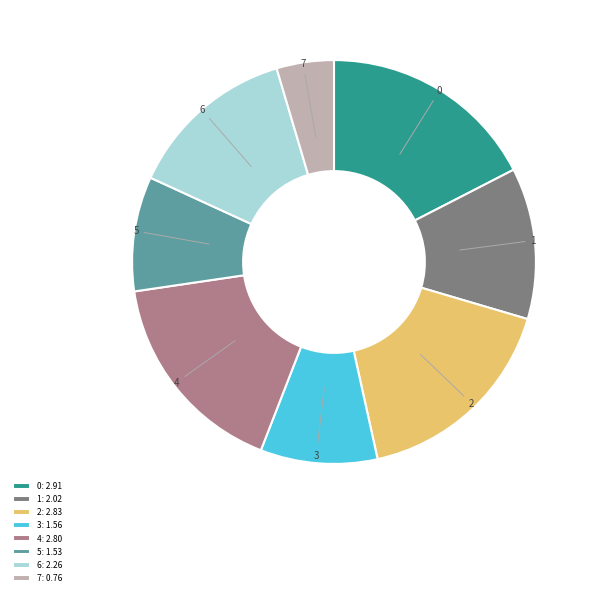

True or false: 6 accounts for 14% of the total.

True